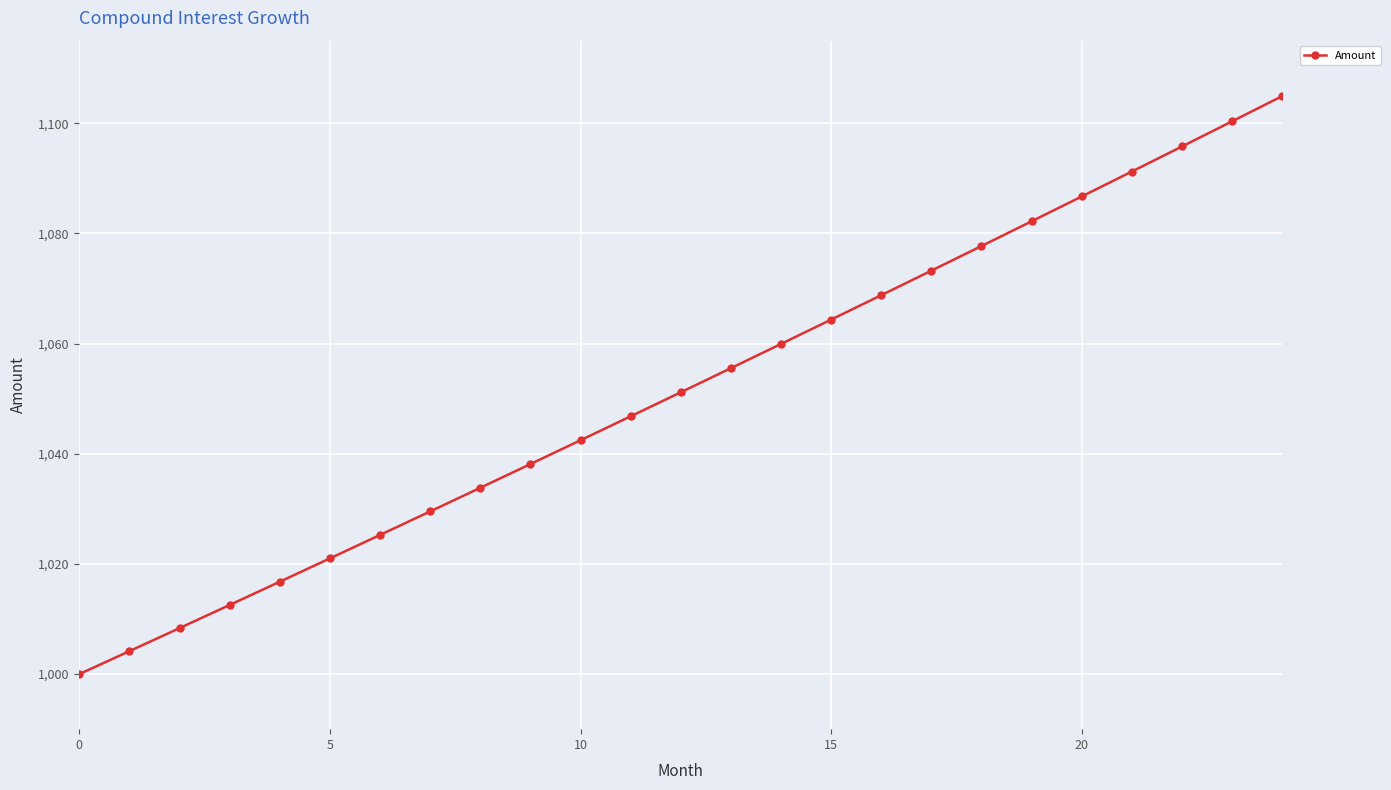

What is the smallest value displayed?

1000.0